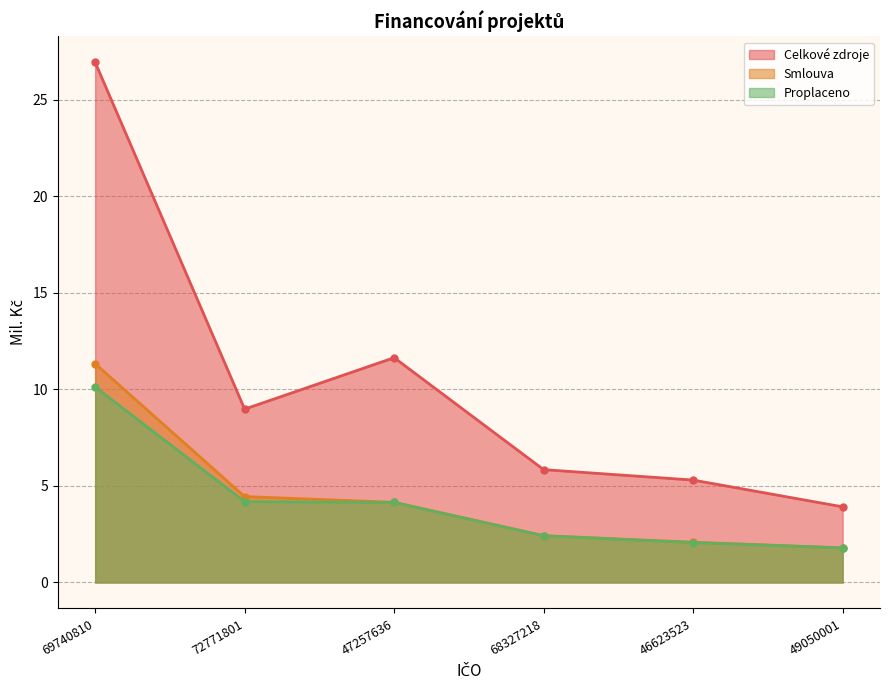

How many series are shown in this chart?

3